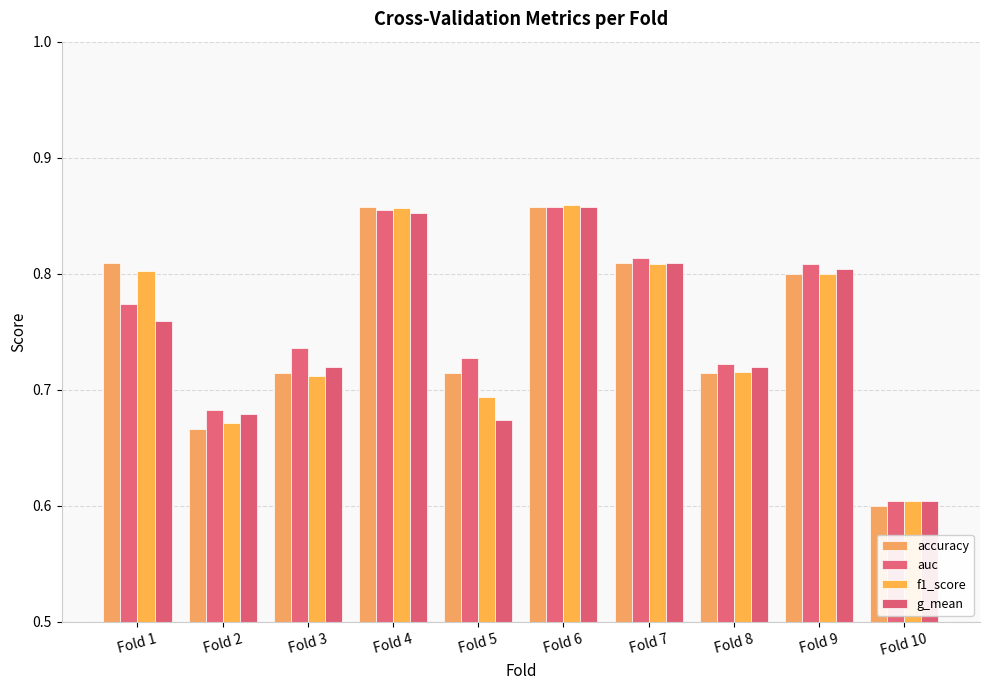

How many bars are there in total?

40